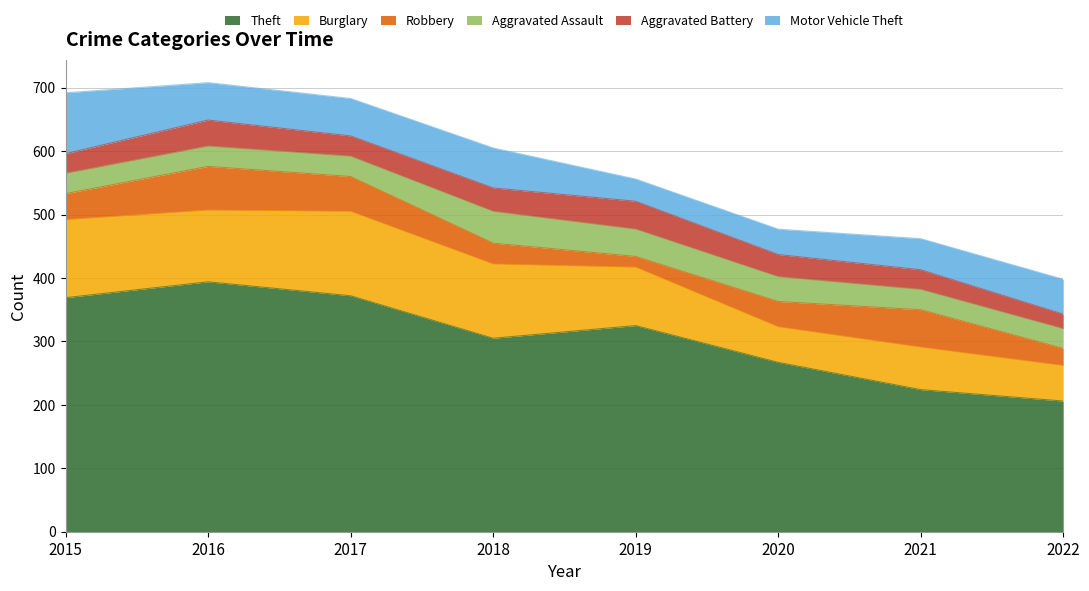

What is the approximate value of Burglary at 2022, to the nearest 10?

60